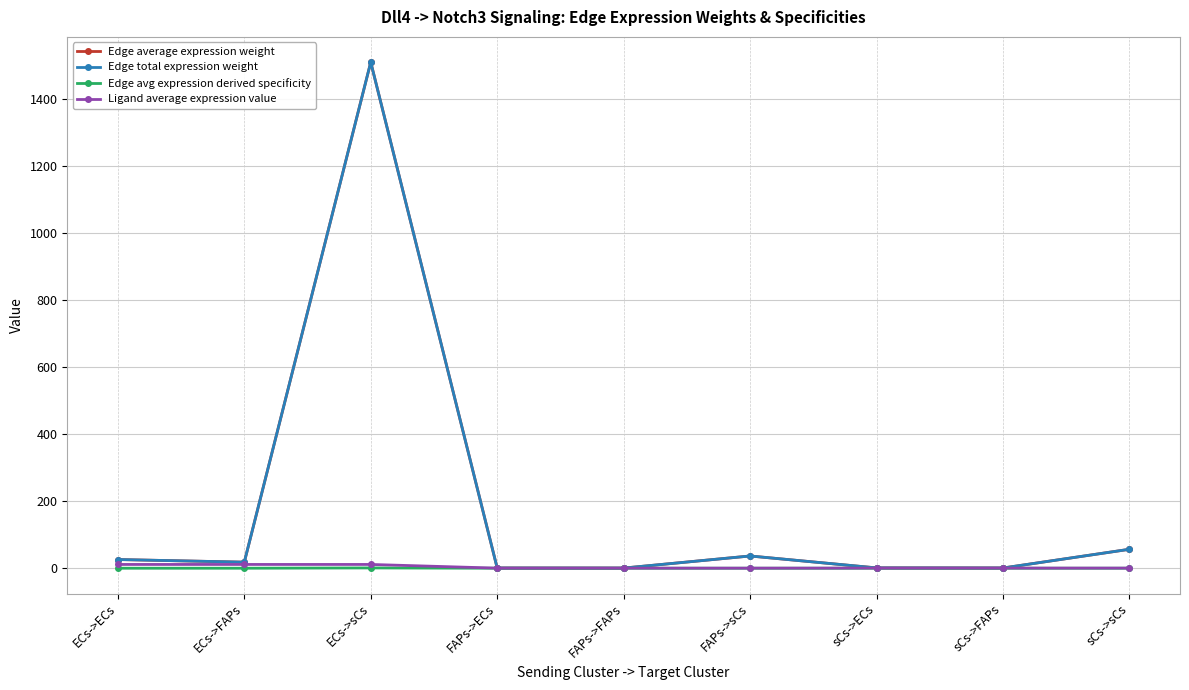

Does the chart have visible grid lines?

Yes